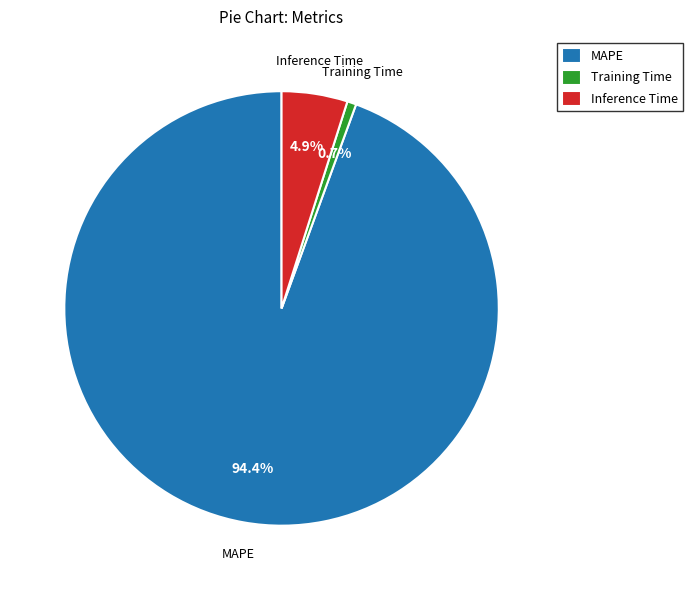

How many slices are in this pie chart?

3